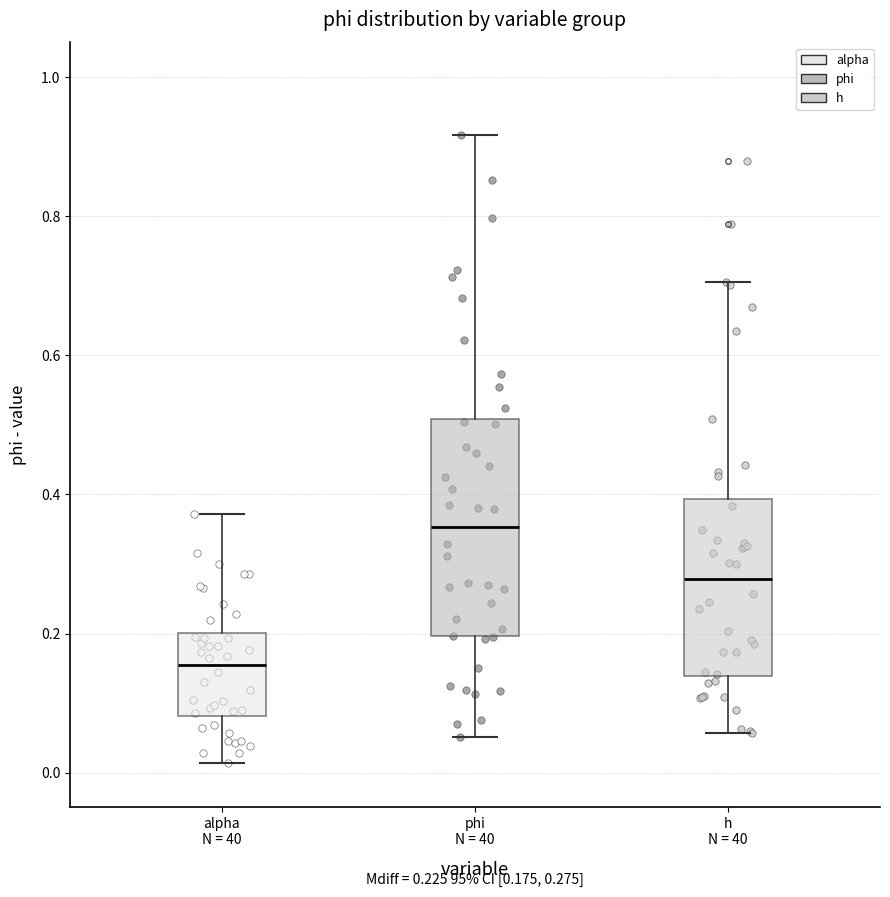

Which box is the tallest, from its lower edge to its upper edge?

phi N = 40